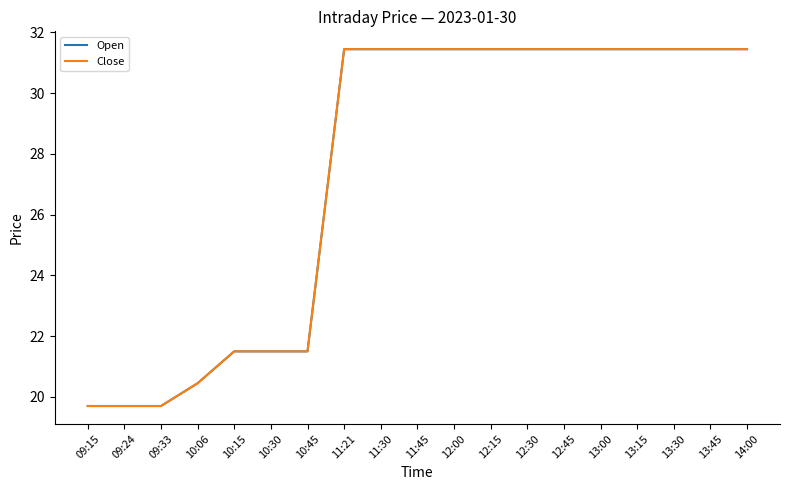

What is the sum of the Close values at 13:45 and 10:45?

53.0